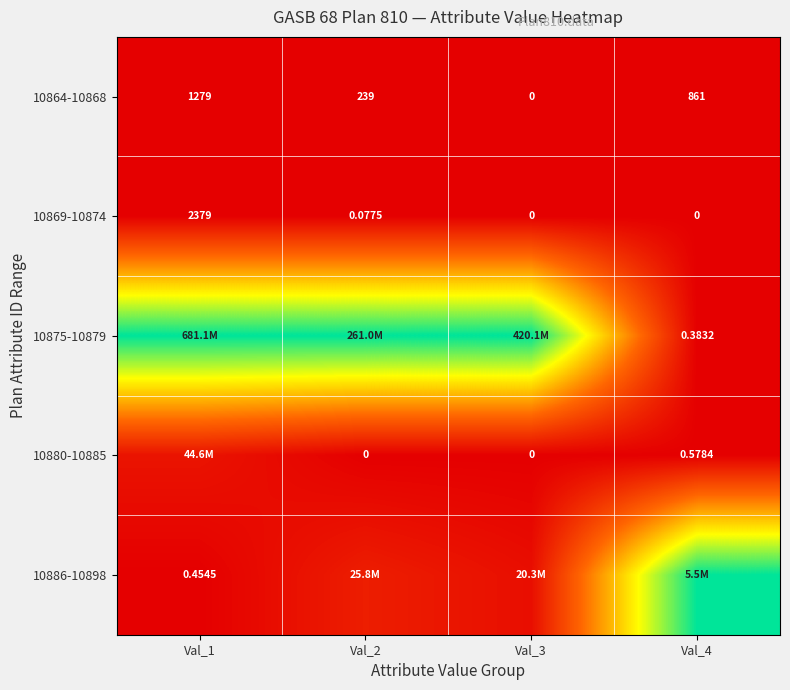

How many values in 10869-10874 are above zero?

2